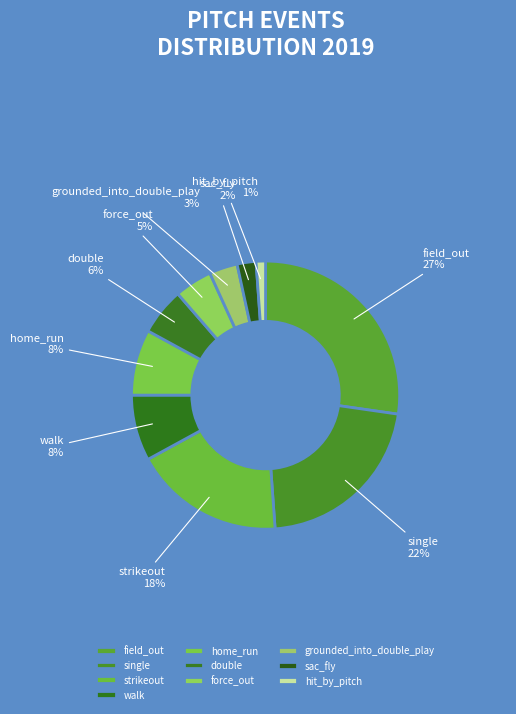

Which slice is the largest?

field_out